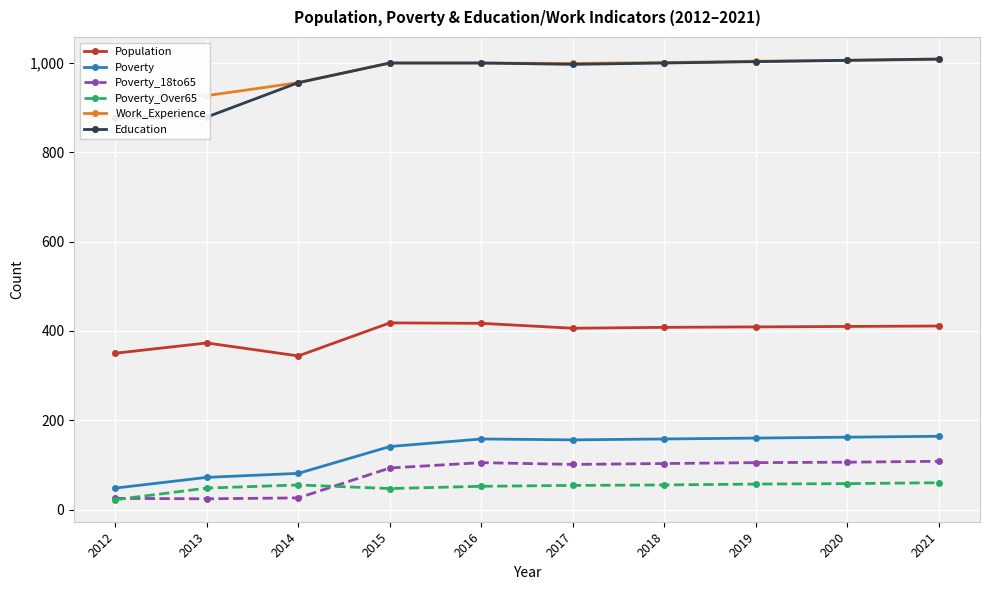

Between 2017 and 2019, which is larger?

2019